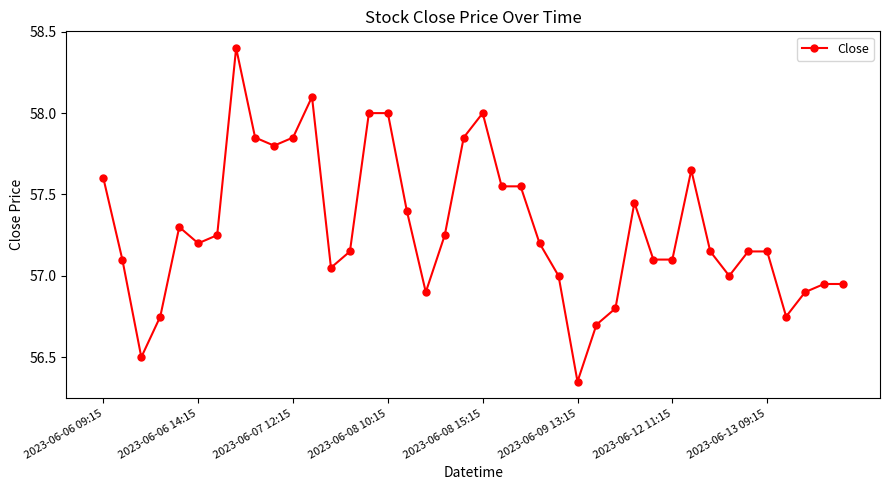

What is the greatest value displayed?

58.4